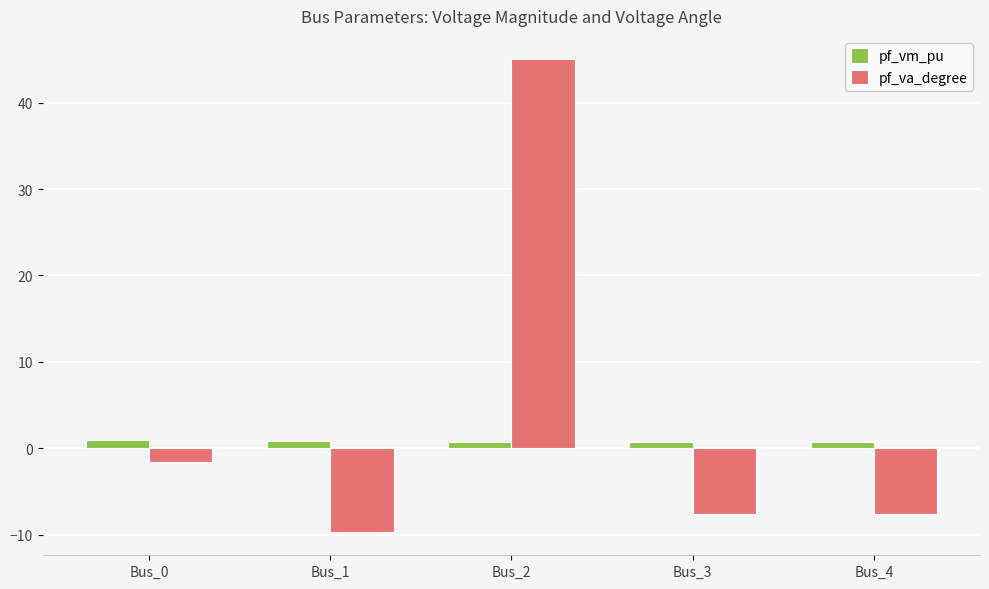

The pf_vm_pu series shows 1.0 at Bus_0. True or false?

True